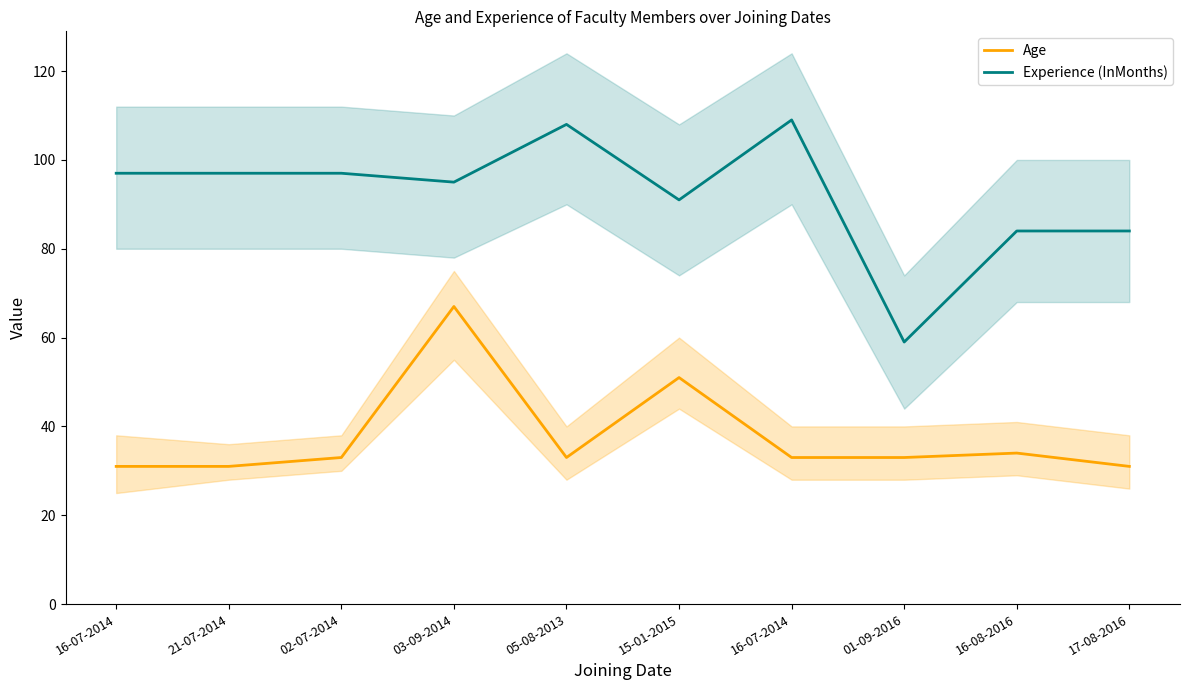

Does the chart have visible grid lines?

No